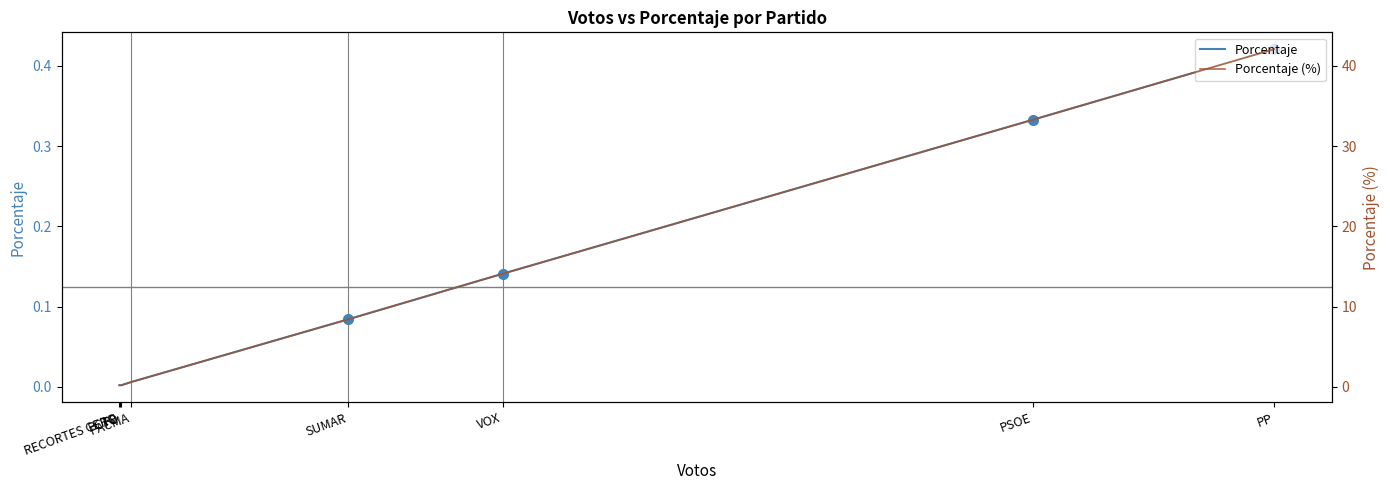

Reading right to left, extract all data points from this chart.

Porcentaje: 0.0	0.0	0.0	0.0	0.1	0.1	0.3	0.4
Porcentaje (%): 0.2	0.2	0.2	0.6	8.4	14.1	33.3	42.1